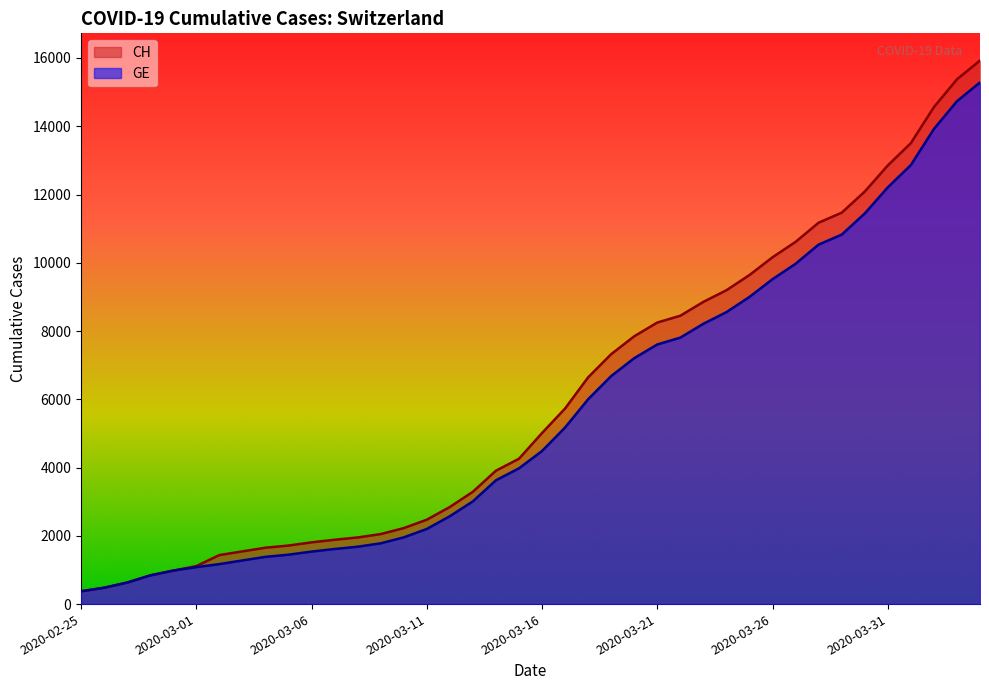

Reading left to right, list all the values displayed in this chart.

CH: 2020-02-25=375	2020-02-26=479	2020-02-27=630	2020-02-28=840	2020-02-29=981	2020-03-01=1113	2020-03-02=1436	2020-03-03=1544	2020-03-04=1652	2020-03-05=1715	2020-03-06=1809	2020-03-07=1885	2020-03-08=1952	2020-03-09=2051	2020-03-10=2226	2020-03-11=2472	2020-03-12=2845	2020-03-13=3291	2020-03-14=3908	2020-03-15=4259	2020-03-16=5012	2020-03-17=5731	2020-03-18=6644	2020-03-19=7323	2020-03-20=7847	2020-03-21=8249	2020-03-22=8449	2020-03-23=8855	2020-03-24=9196	2020-03-25=9642	2020-03-26=10162	2020-03-27=10613	2020-03-28=11175	2020-03-29=11467	2020-03-30=12086	2020-03-31=12852	2020-04-01=13505	2020-04-02=14561	2020-04-03=15375	2020-04-04=15926
GE: 2020-02-25=375	2020-02-26=479	2020-02-27=630	2020-02-28=840	2020-02-29=981	2020-03-01=1083	2020-03-02=1171	2020-03-03=1278	2020-03-04=1384	2020-03-05=1447	2020-03-06=1538	2020-03-07=1614	2020-03-08=1681	2020-03-09=1780	2020-03-10=1955	2020-03-11=2201	2020-03-12=2574	2020-03-13=3010	2020-03-14=3627	2020-03-15=3978	2020-03-16=4485	2020-03-17=5174	2020-03-18=6002	2020-03-19=6681	2020-03-20=7205	2020-03-21=7607	2020-03-22=7807	2020-03-23=8213	2020-03-24=8554	2020-03-25=9000	2020-03-26=9520	2020-03-27=9971	2020-03-28=10533	2020-03-29=10825	2020-03-30=11444	2020-03-31=12210	2020-04-01=12863	2020-04-02=13919	2020-04-03=14733	2020-04-04=15284